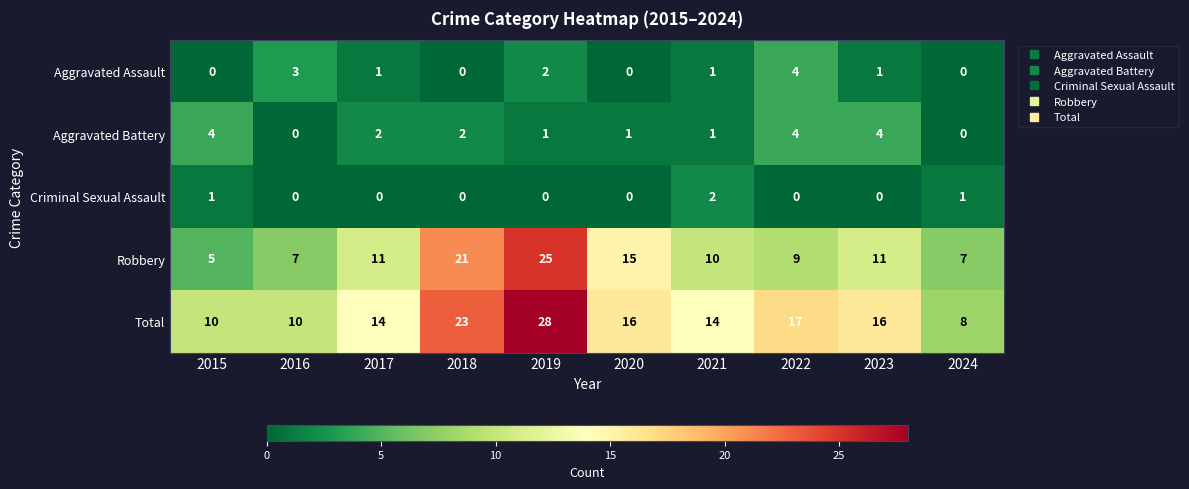

Is it true that Criminal Sexual Assault equals 0 at 2023?

True